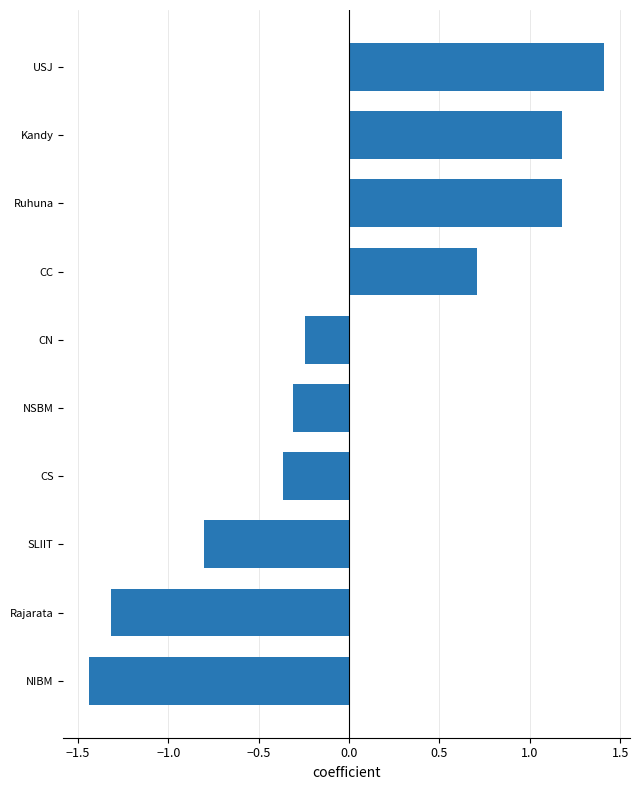

Between CS and SLIIT, which is larger?

CS